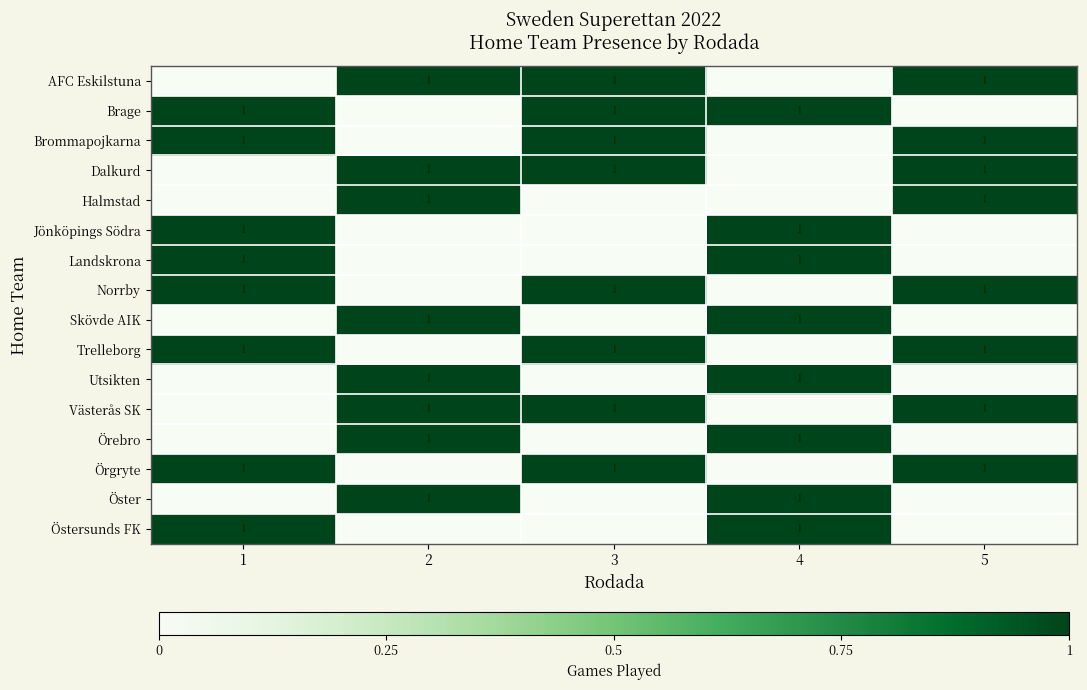

True or false: Örgryte has a value of 1 at 1.

True